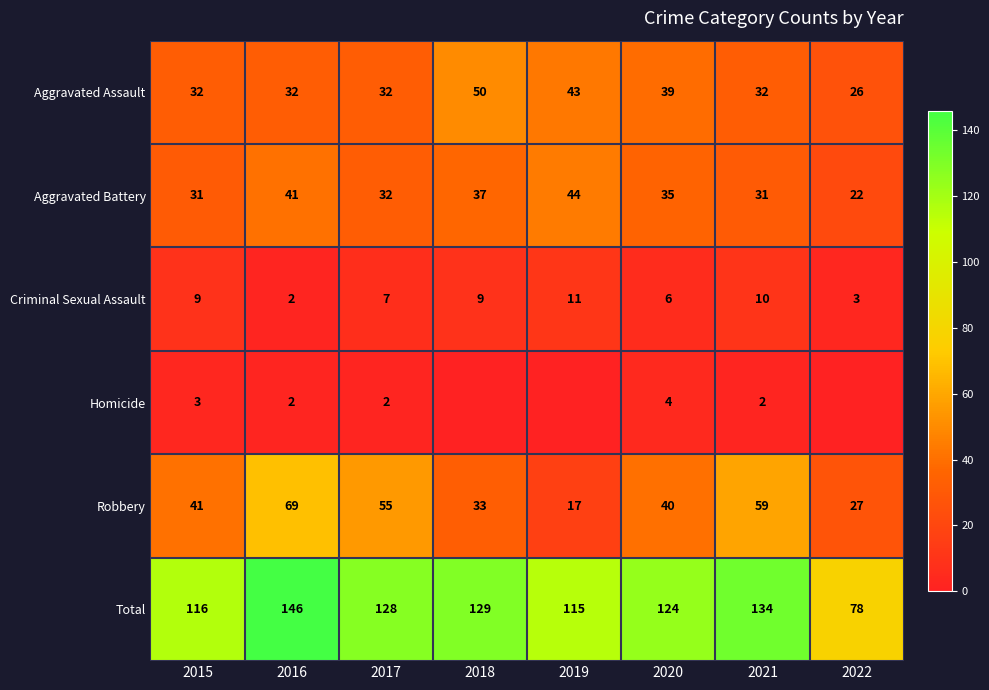

At how many categories does at least one series exceed 1?

8